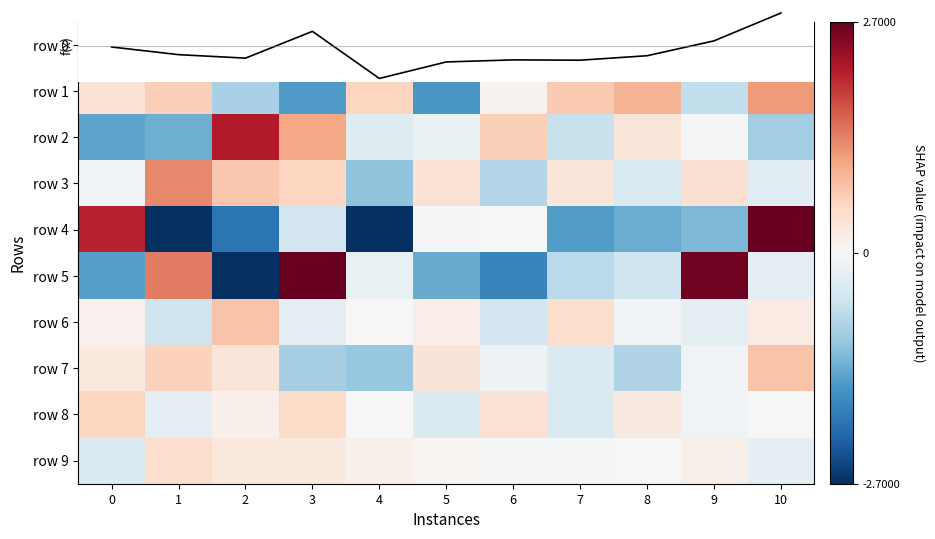

Between 0 and 5, which is larger?

5